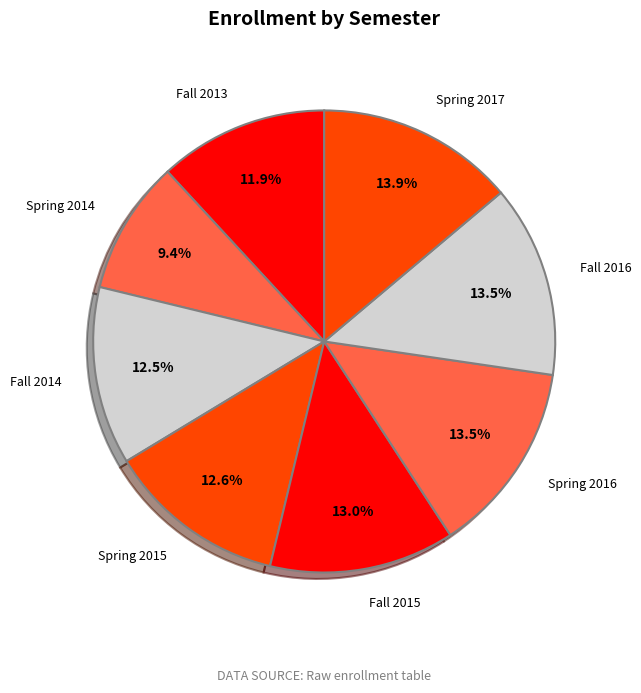

How many segments does this pie chart have?

8